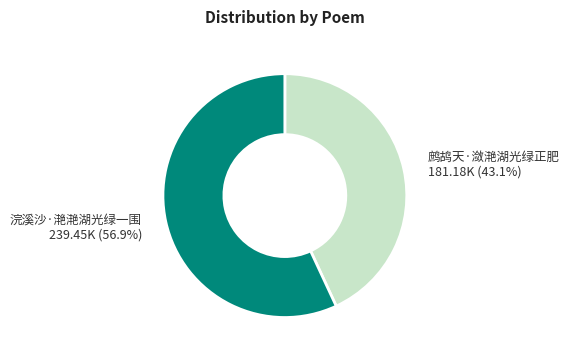

Is there a majority slice in this chart?

Yes